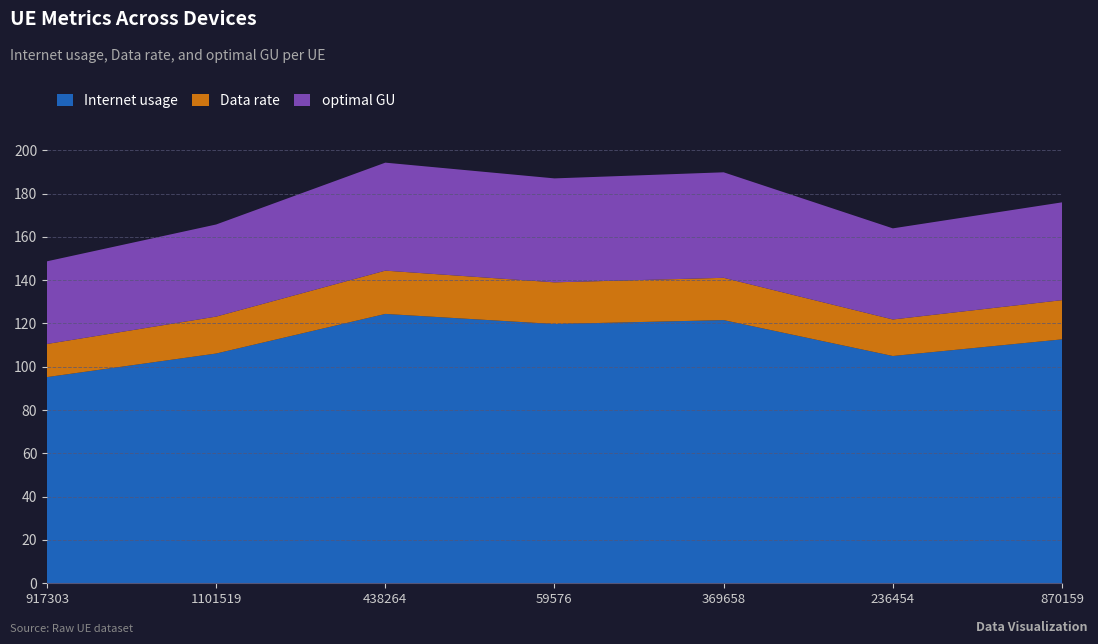

Reading left to right, extract all data points from this chart.

Internet usage: 95.2	106.1	124.4	119.7	121.5	105.0	112.7
Data rate: 15.3	17.1	20.0	19.2	19.5	16.9	18.1
optimal GU: 38.2	42.5	49.9	48.0	48.7	42.1	45.2